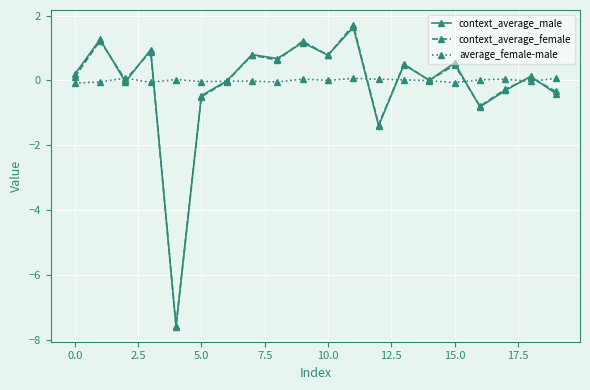

What is the maximum value shown in the chart?

1.7